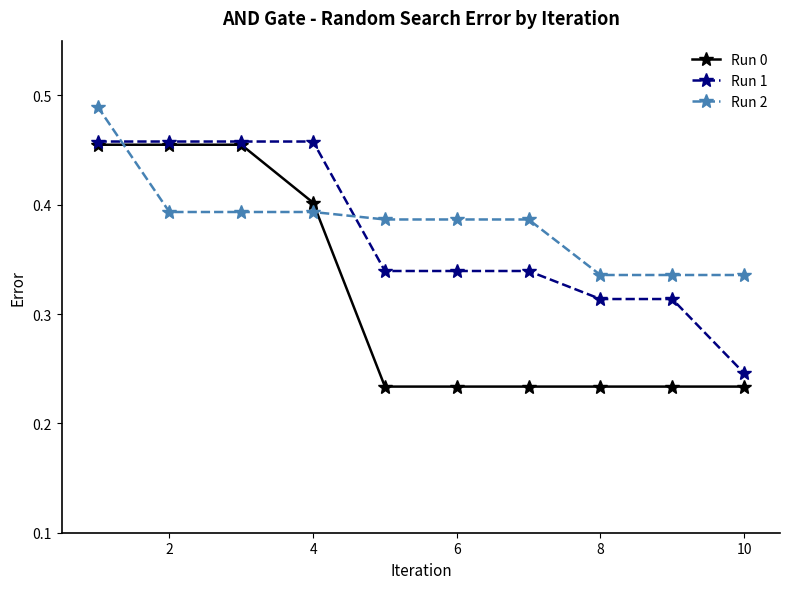

What are all the series names shown in the legend?

Run 0, Run 1, Run 2